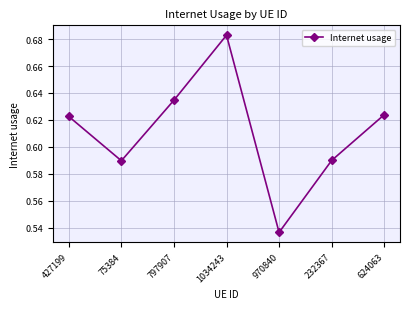

True or false: the data shows 0.2 at 75384.

False